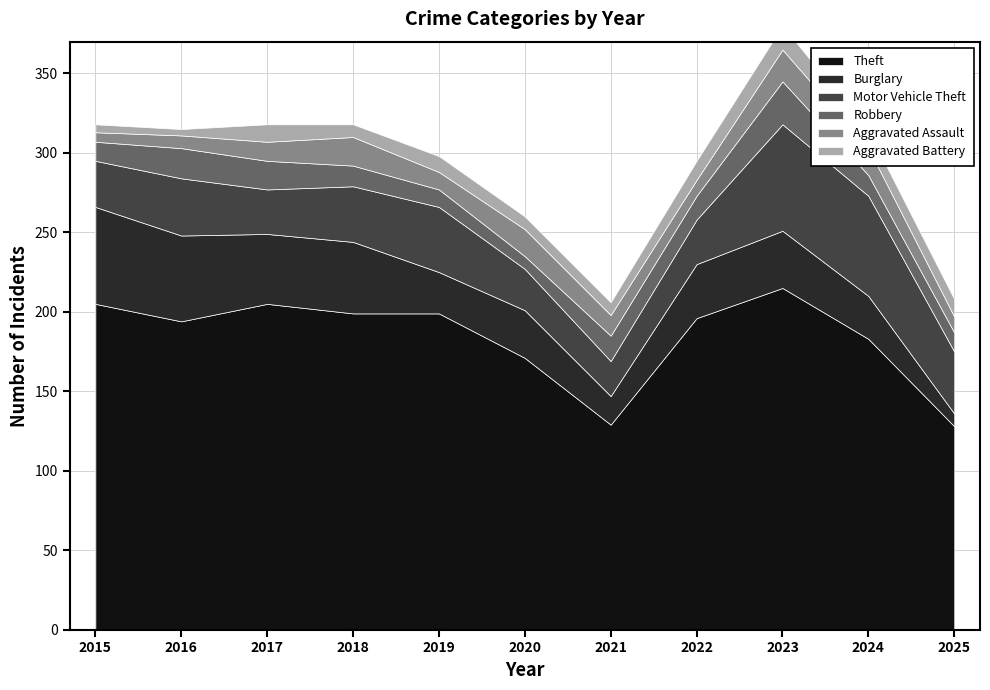

Is the value of Aggravated Assault at 2022 greater than the value of Aggravated Battery at 2021?

Yes